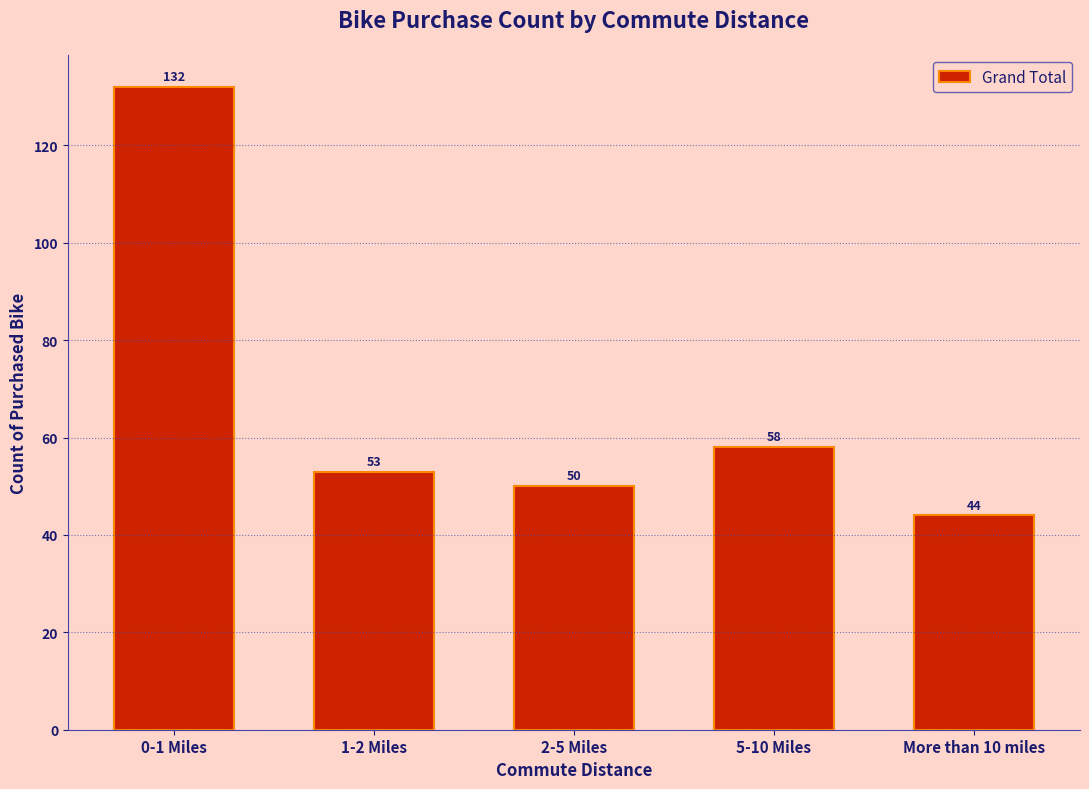

Reading left to right, extract all data points from this chart.

0-1 Miles=132	1-2 Miles=53	2-5 Miles=50	5-10 Miles=58	More than 10 miles=44